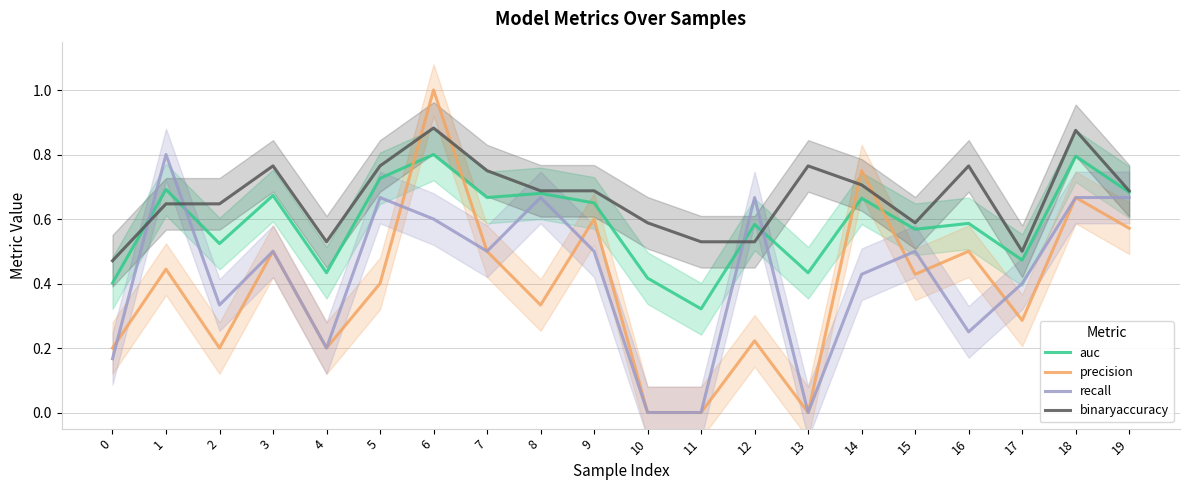

Which category has the lowest value across all series?

10